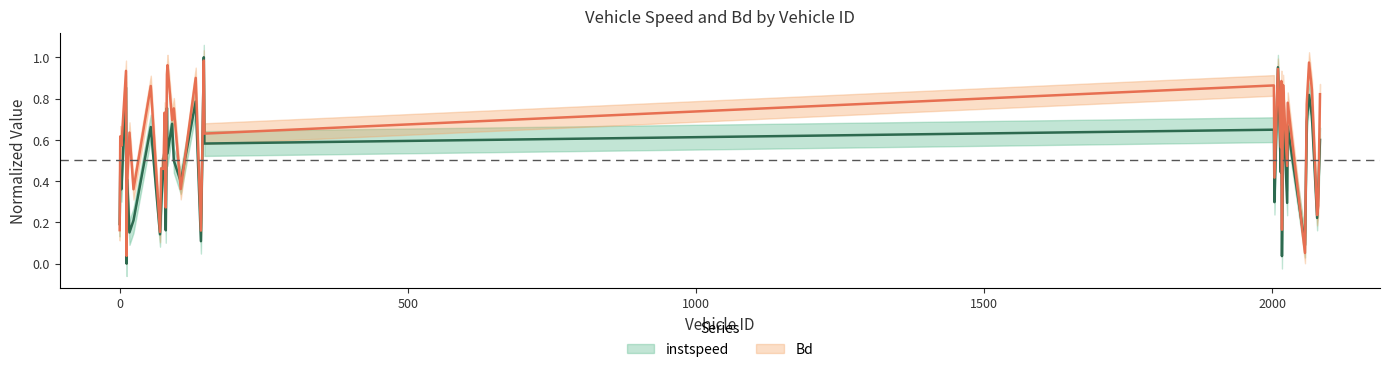

Reading left to right, extract all data points from this chart.

instspeed: 0.2	0.4	0.4	0.9	0.0	0.4	0.2	0.2	0.7	0.1	0.3	0.5	0.5	0.2	0.8	0.5	0.7	0.5	0.4	0.8	0.1	1.0	0.6	0.6	0.3	1.0	0.4	0.8	0.0	0.7	0.6	0.3	0.7	0.1	0.7	0.8	0.7	0.2	0.4	0.6
Bd: 0.2	0.6	0.6	0.9	0.0	0.4	0.6	0.4	0.9	0.2	0.5	0.5	0.7	0.3	0.9	1.0	0.7	0.8	0.4	0.9	0.2	1.0	0.6	0.9	0.4	0.9	0.6	0.9	0.2	0.9	0.7	0.5	0.8	0.1	0.8	1.0	0.8	0.2	0.3	0.8